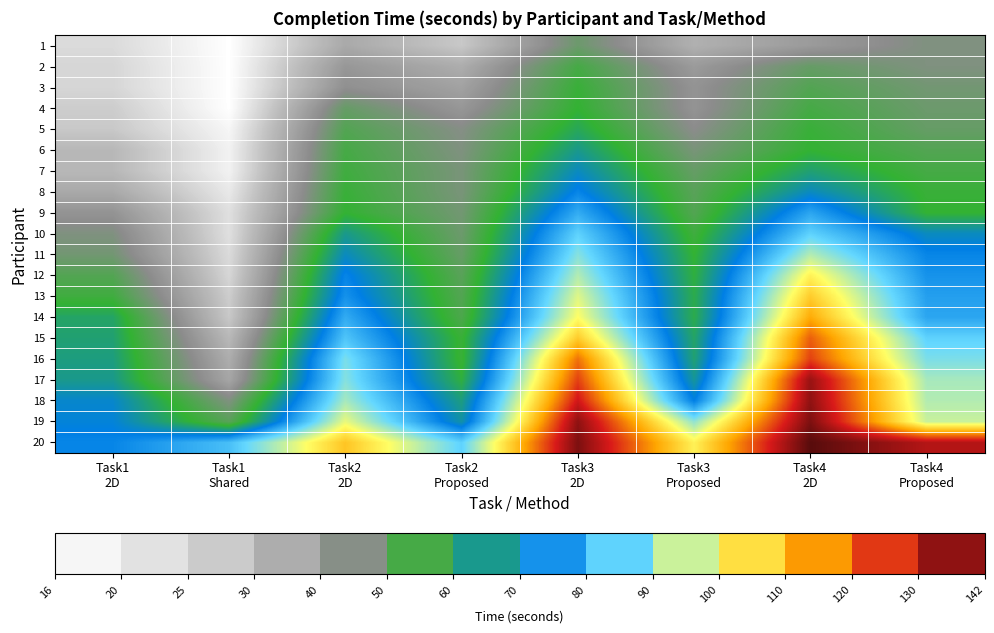

Reading left to right, what are all the values shown in this chart?

1: Task1
2D=24	Task1
Shared=16	Task2
2D=36	Task2
Proposed=28	Task3
2D=49	Task3
Proposed=34	Task4
2D=40	Task4
Proposed=46
2: Task1
2D=25	Task1
Shared=16	Task2
2D=41	Task2
Proposed=35	Task3
2D=55	Task3
Proposed=40	Task4
2D=50	Task4
Proposed=46
3: Task1
2D=25	Task1
Shared=16	Task2
2D=43	Task2
Proposed=38	Task3
2D=57	Task3
Proposed=42	Task4
2D=53	Task4
Proposed=48
4: Task1
2D=27	Task1
Shared=16	Task2
2D=50	Task2
Proposed=41	Task3
2D=58	Task3
Proposed=42	Task4
2D=55	Task4
Proposed=49
5: Task1
2D=28	Task1
Shared=18	Task2
2D=53	Task2
Proposed=45	Task3
2D=61	Task3
Proposed=44	Task4
2D=57	Task4
Proposed=50
6: Task1
2D=32	Task1
Shared=19	Task2
2D=55	Task2
Proposed=46	Task3
2D=65	Task3
Proposed=47	Task4
2D=58	Task4
Proposed=53
7: Task1
2D=32	Task1
Shared=19	Task2
2D=56	Task2
Proposed=47	Task3
2D=69	Task3
Proposed=50	Task4
2D=63	Task4
Proposed=55
8: Task1
2D=36	Task1
Shared=21	Task2
2D=57	Task2
Proposed=47	Task3
2D=73	Task3
Proposed=52	Task4
2D=69	Task4
Proposed=57
9: Task1
2D=42	Task1
Shared=23	Task2
2D=58	Task2
Proposed=48	Task3
2D=79	Task3
Proposed=53	Task4
2D=78	Task4
Proposed=58
10: Task1
2D=46	Task1
Shared=23	Task2
2D=65	Task2
Proposed=49	Task3
2D=85	Task3
Proposed=56	Task4
2D=85	Task4
Proposed=69
11: Task1
2D=48	Task1
Shared=24	Task2
2D=69	Task2
Proposed=50	Task3
2D=89	Task3
Proposed=58	Task4
2D=93	Task4
Proposed=73
12: Task1
2D=53	Task1
Shared=25	Task2
2D=73	Task2
Proposed=52	Task3
2D=93	Task3
Proposed=59	Task4
2D=102	Task4
Proposed=75
13: Task1
2D=56	Task1
Shared=27	Task2
2D=75	Task2
Proposed=53	Task3
2D=97	Task3
Proposed=60	Task4
2D=108	Task4
Proposed=77
14: Task1
2D=62	Task1
Shared=28	Task2
2D=79	Task2
Proposed=54	Task3
2D=100	Task3
Proposed=60	Task4
2D=113	Task4
Proposed=78
15: Task1
2D=63	Task1
Shared=32	Task2
2D=83	Task2
Proposed=57	Task3
2D=108	Task3
Proposed=62	Task4
2D=121	Task4
Proposed=85
16: Task1
2D=64	Task1
Shared=35	Task2
2D=88	Task2
Proposed=57	Task3
2D=119	Task3
Proposed=63	Task4
2D=124	Task4
Proposed=88
17: Task1
2D=65	Task1
Shared=37	Task2
2D=89	Task2
Proposed=59	Task3
2D=124	Task3
Proposed=66	Task4
2D=135	Task4
Proposed=92
18: Task1
2D=70	Task1
Shared=46	Task2
2D=92	Task2
Proposed=64	Task3
2D=129	Task3
Proposed=72	Task4
2D=136	Task4
Proposed=93
19: Task1
2D=71	Task1
Shared=52	Task2
2D=98	Task2
Proposed=67	Task3
2D=136	Task3
Proposed=90	Task4
2D=138	Task4
Proposed=95
20: Task1
2D=73	Task1
Shared=82	Task2
2D=109	Task2
Proposed=85	Task3
2D=138	Task3
Proposed=102	Task4
2D=142	Task4
Proposed=132